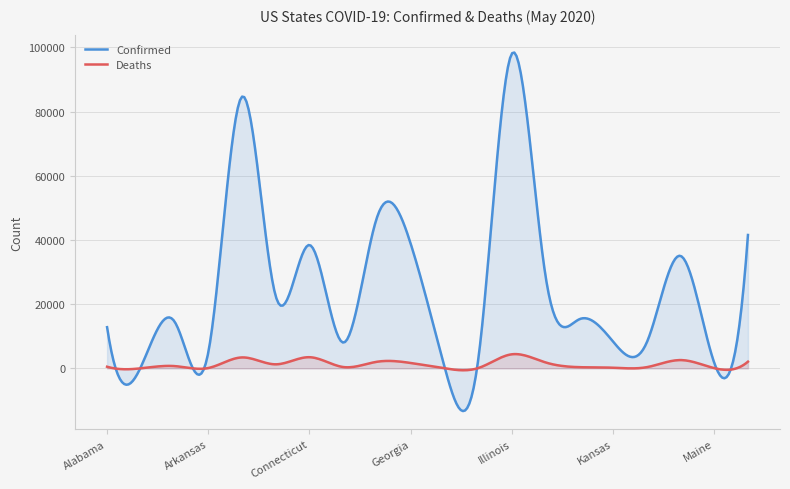

What is the minimum value shown in the chart?

-13304.9